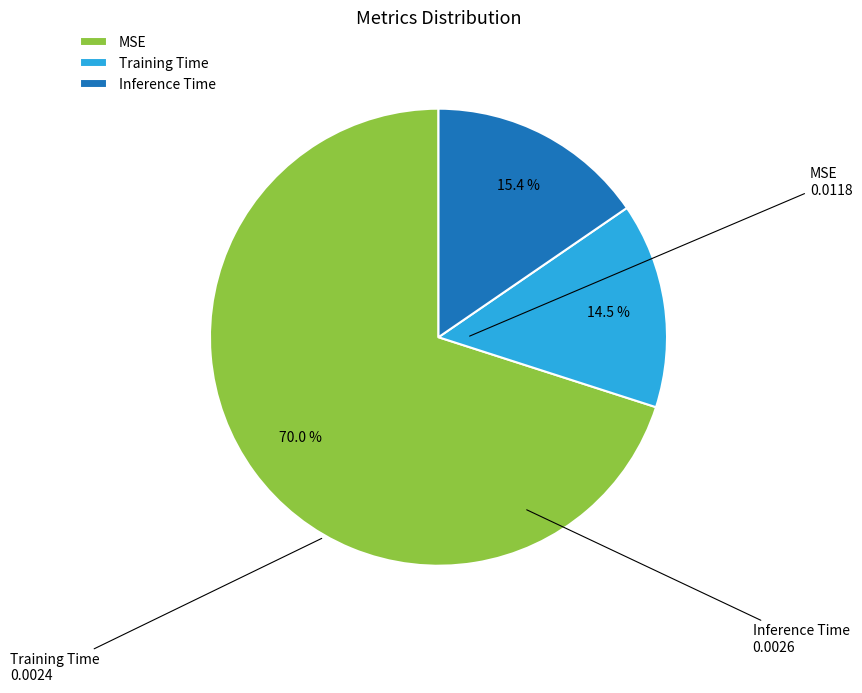

Which category has the smallest portion of the pie?

Training Time